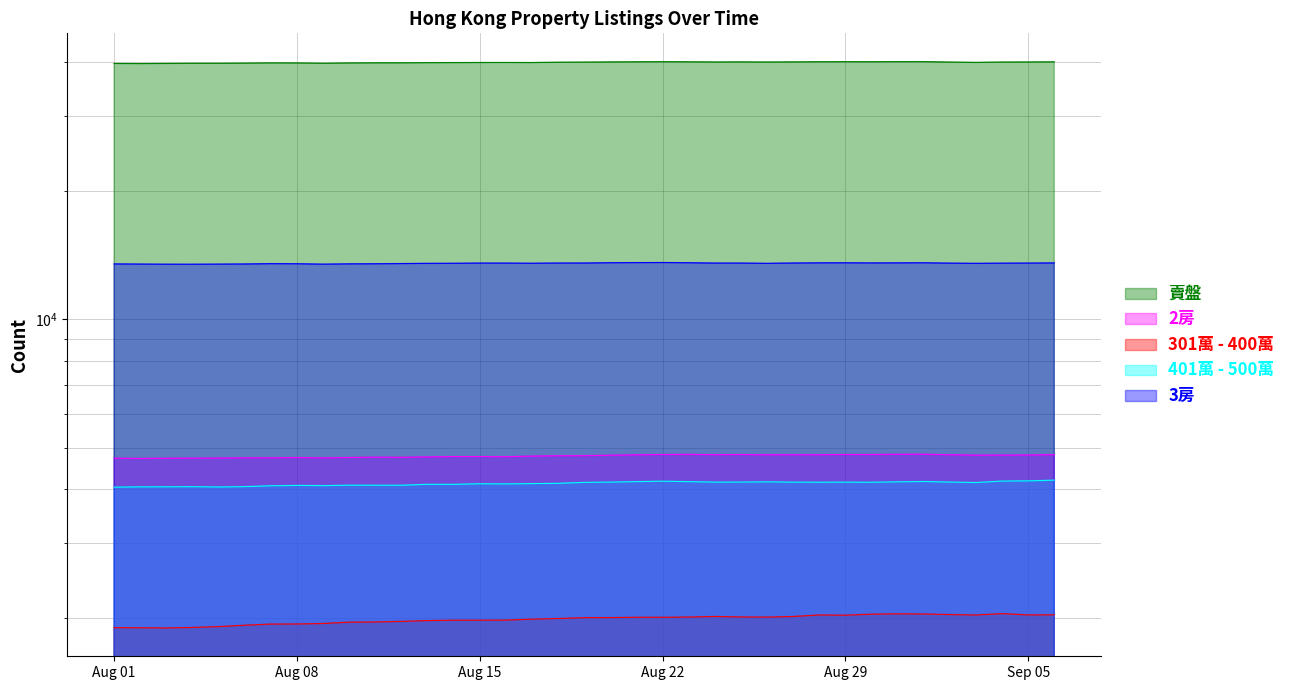

What is the difference between the second highest and second lowest values in the 401萬 - 500萬 series?

136